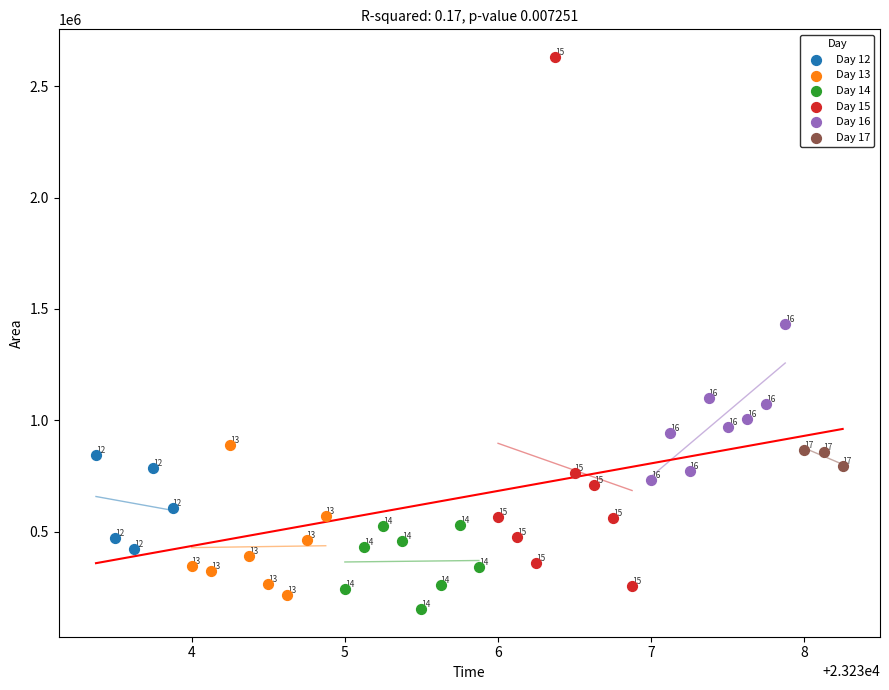

Which series contains the highest Y value?

Day 15